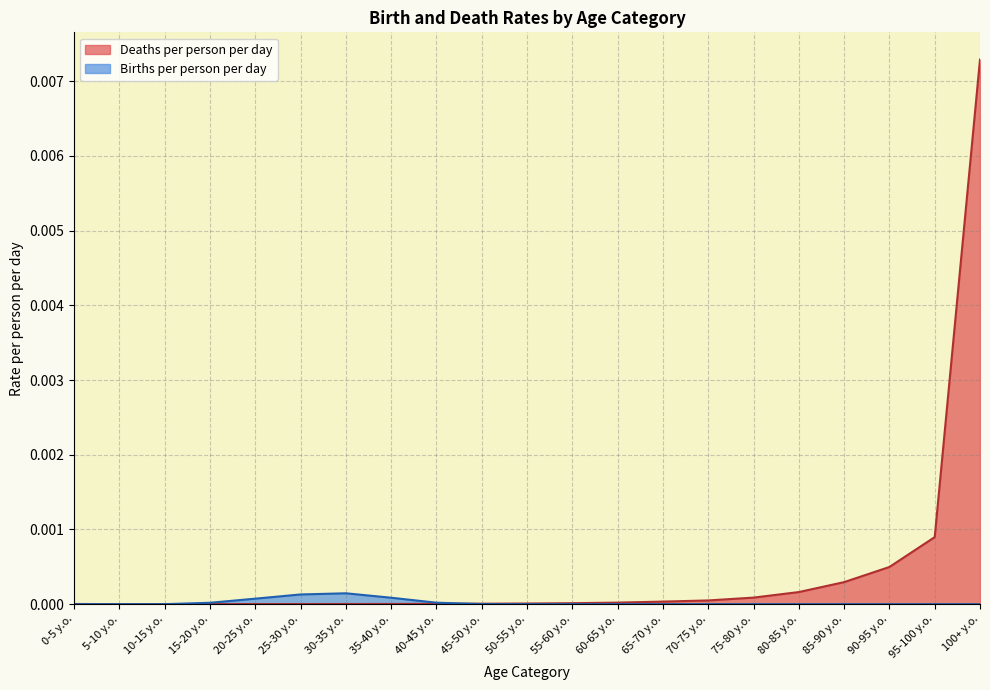

List the series in order of their peak value, lowest first.

Births per person per day, Deaths per person per day